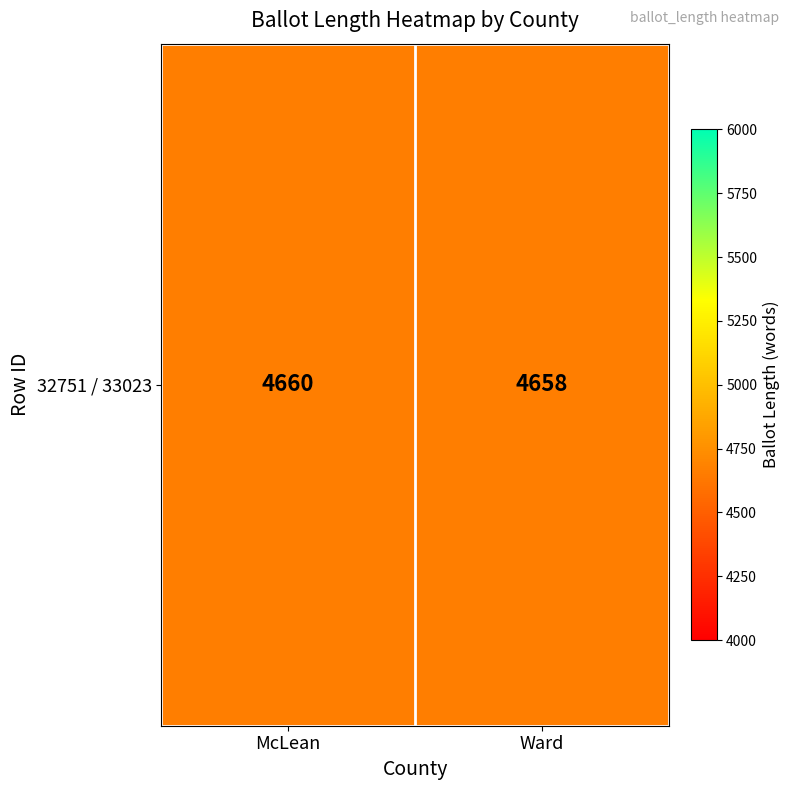

Rank the categories by value from lowest to highest.

Ward, McLean